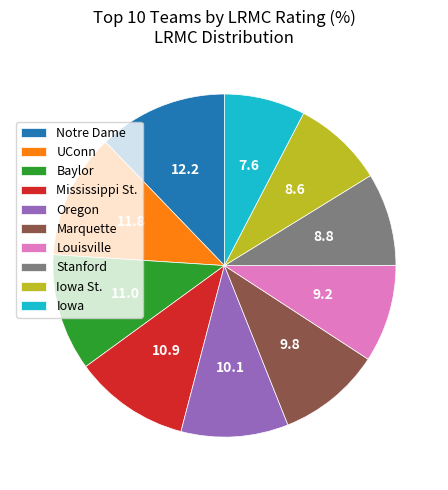

Does Louisville account for over 50% of the chart?

No